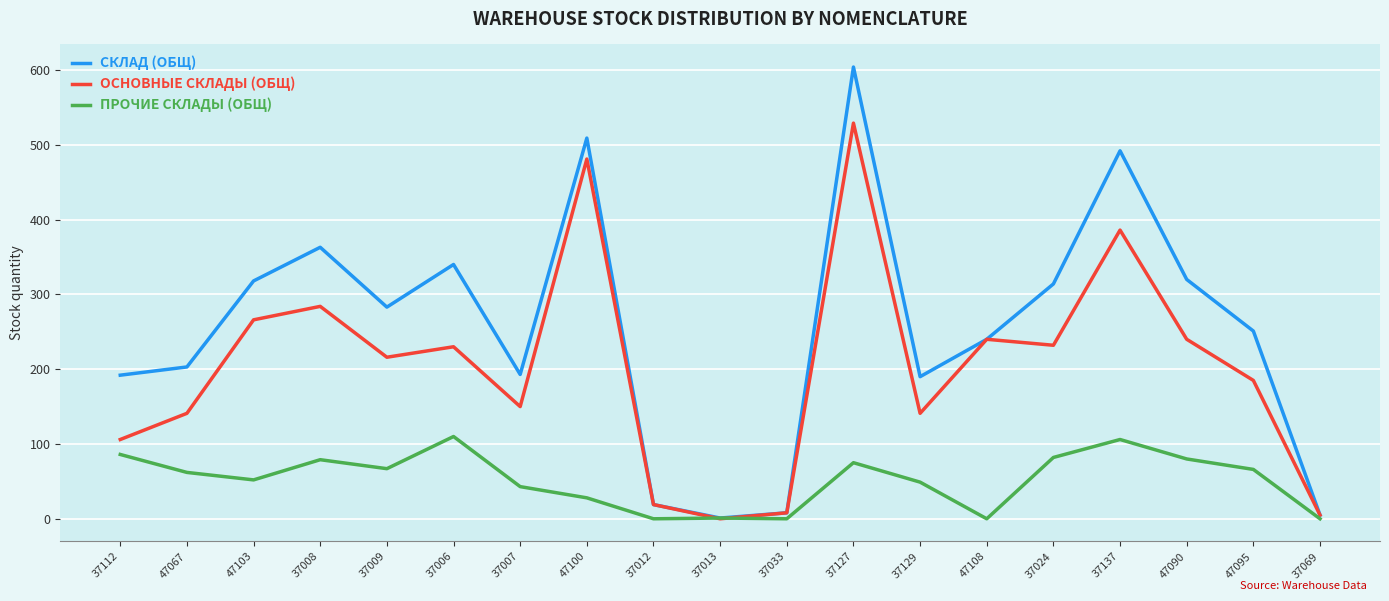

What position from the left is 37024?

15